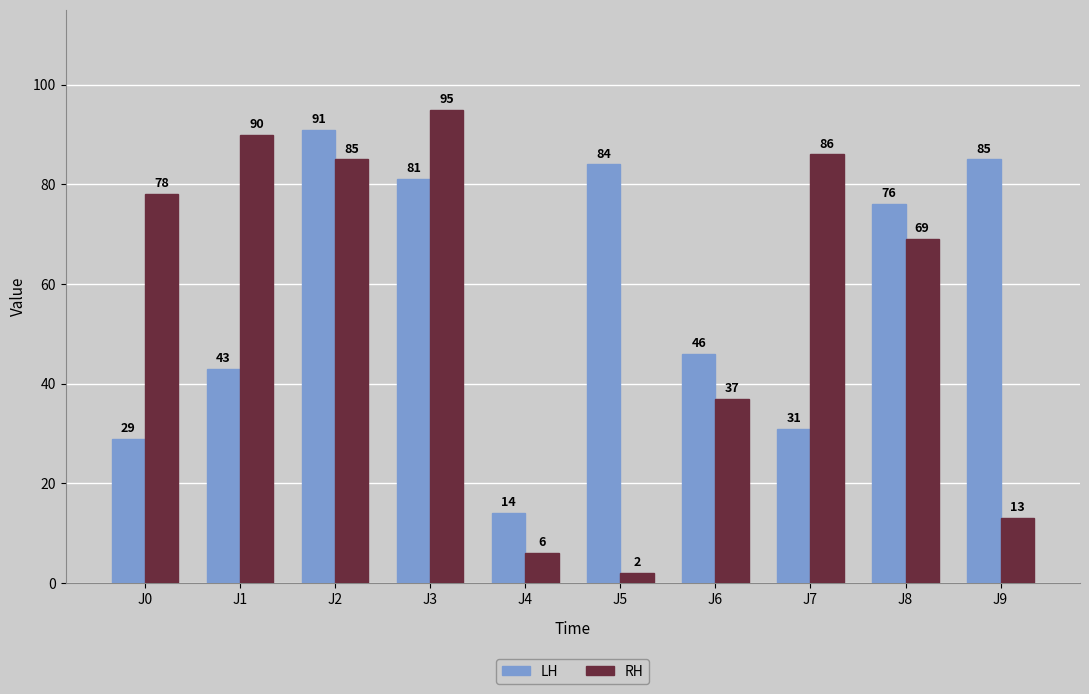

Between J5 and J6, which series saw the biggest shift?

LH